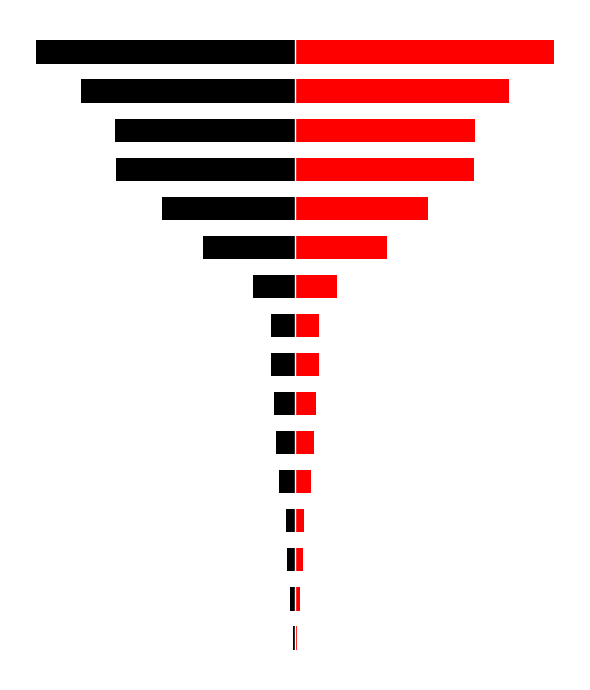

What is the smallest value displayed?

-40160